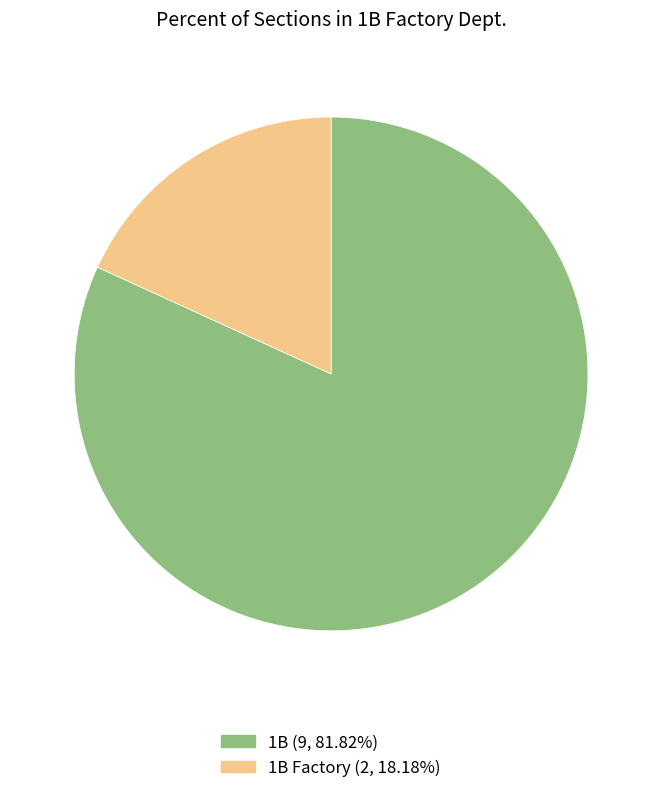

How many slices are in this pie chart?

2